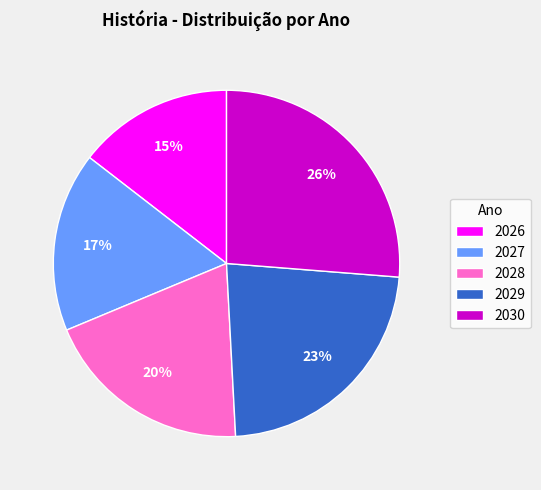

The 2028 slice represents 11% of the pie. True or false?

False